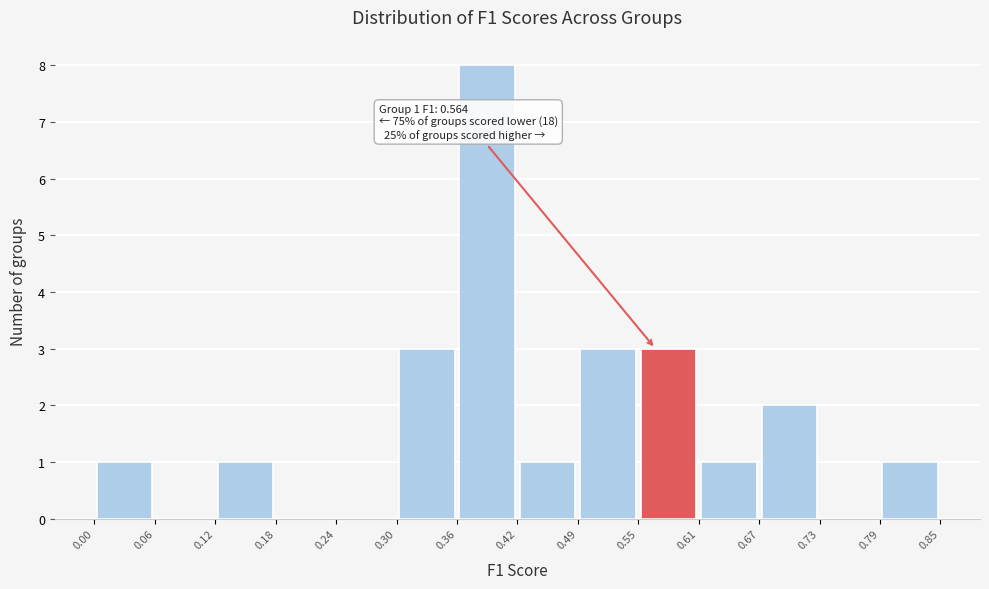

Which range on the x-axis has the tallest bar?

0.36 to 0.42